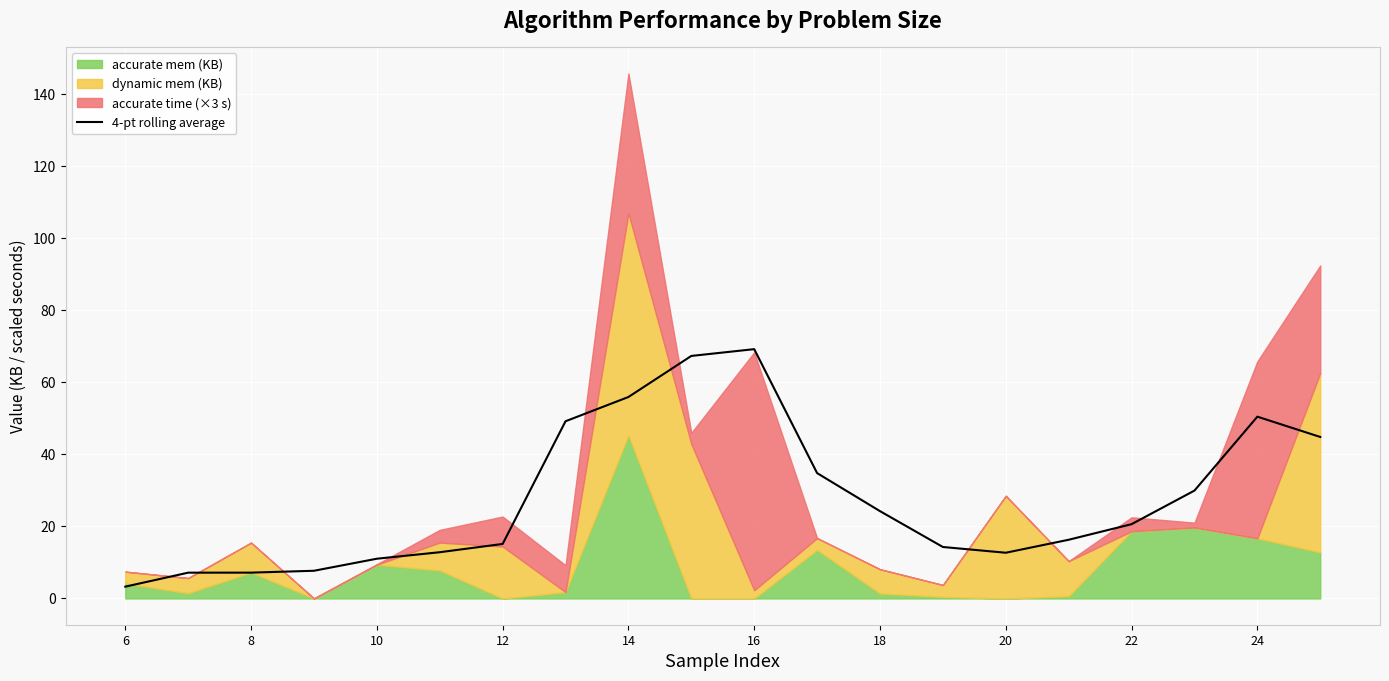

The 4-pt rolling average series shows 32.8 at 14. True or false?

False